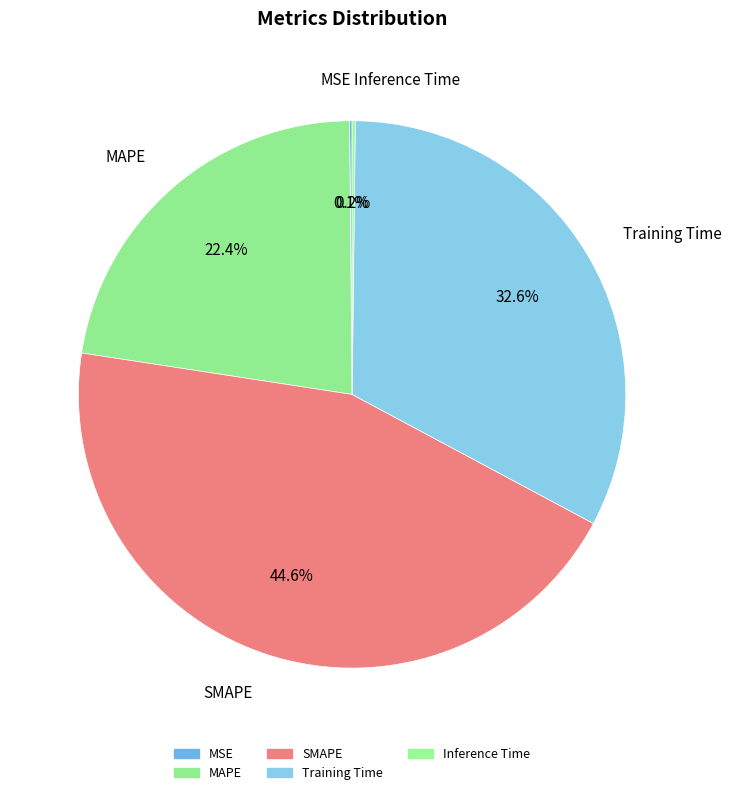

True or false: MAPE accounts for 22% of the total.

True